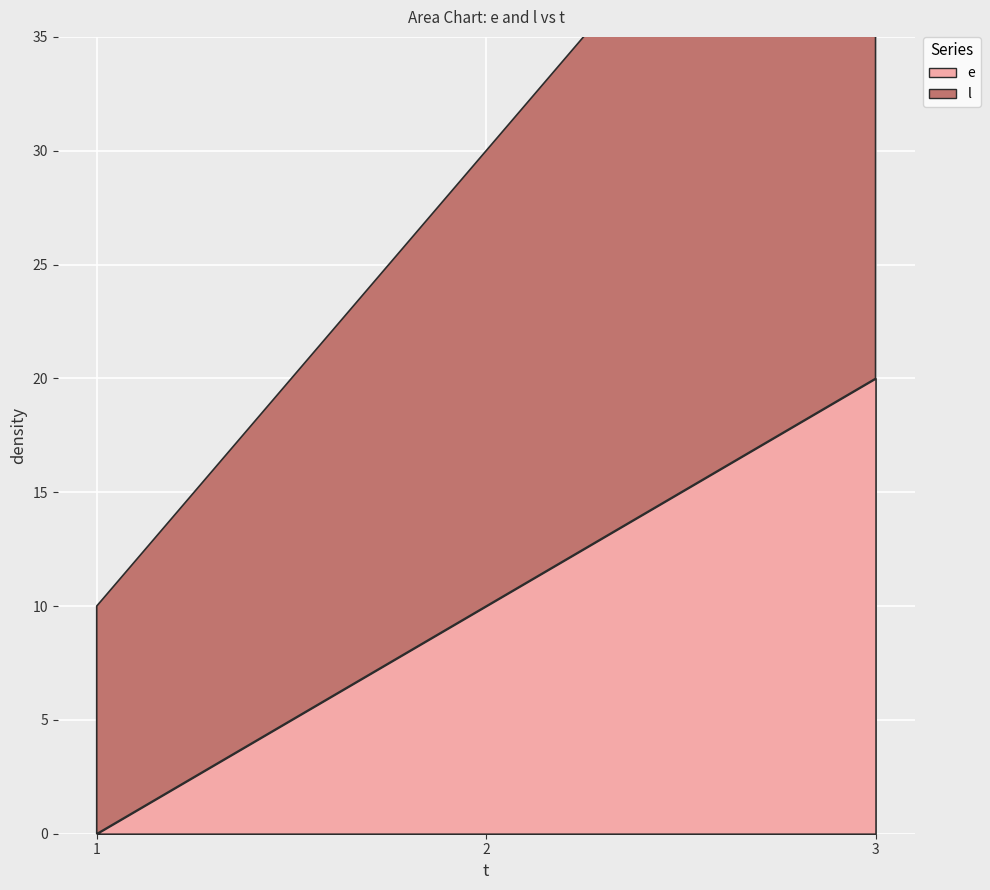

What are all the series names shown in the legend?

e, l